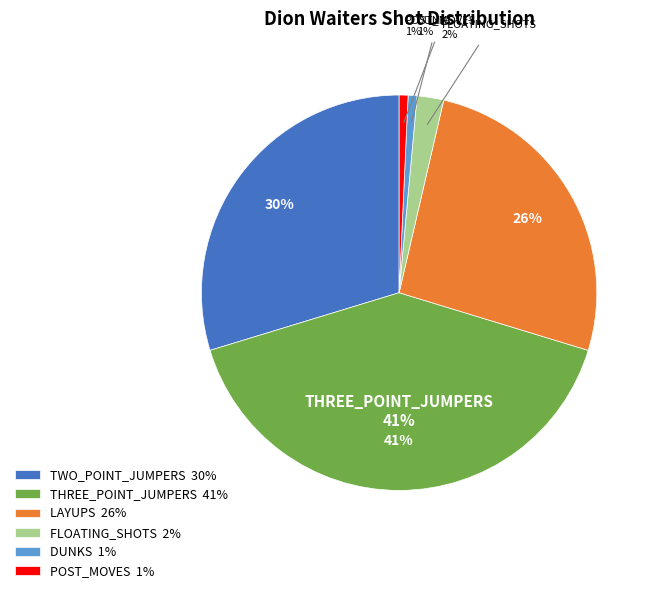

To the nearest percent, what portion does LAYUPS represent?

26%